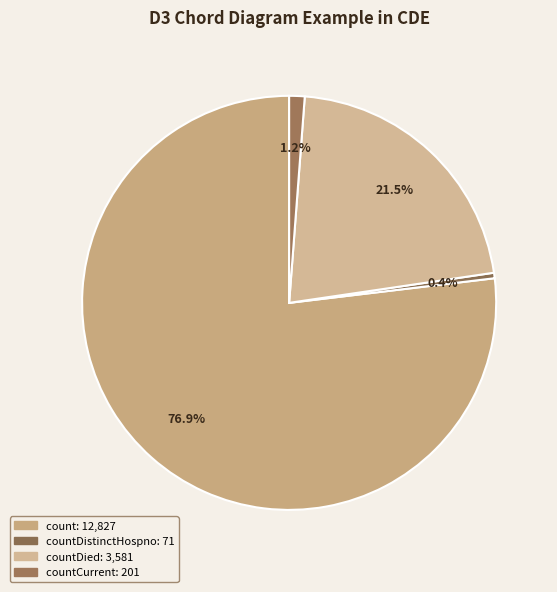

How many segments does this pie chart have?

4